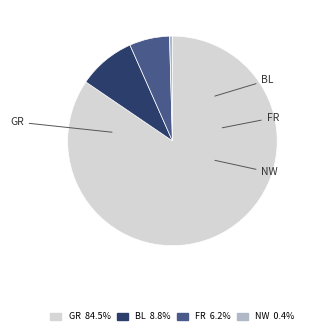

Rank the categories by value from lowest to highest.

NW, FR, BL, GR